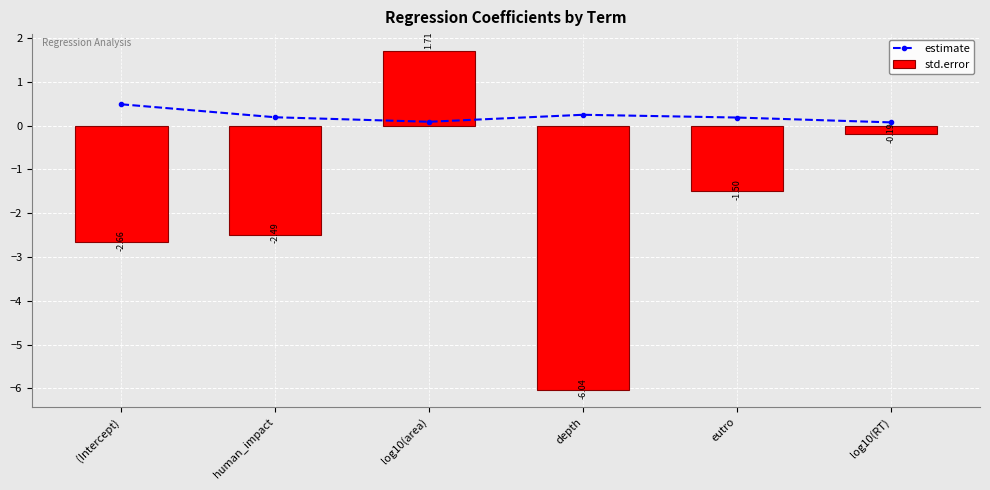

What is the highest value of the std.error series?

0.5